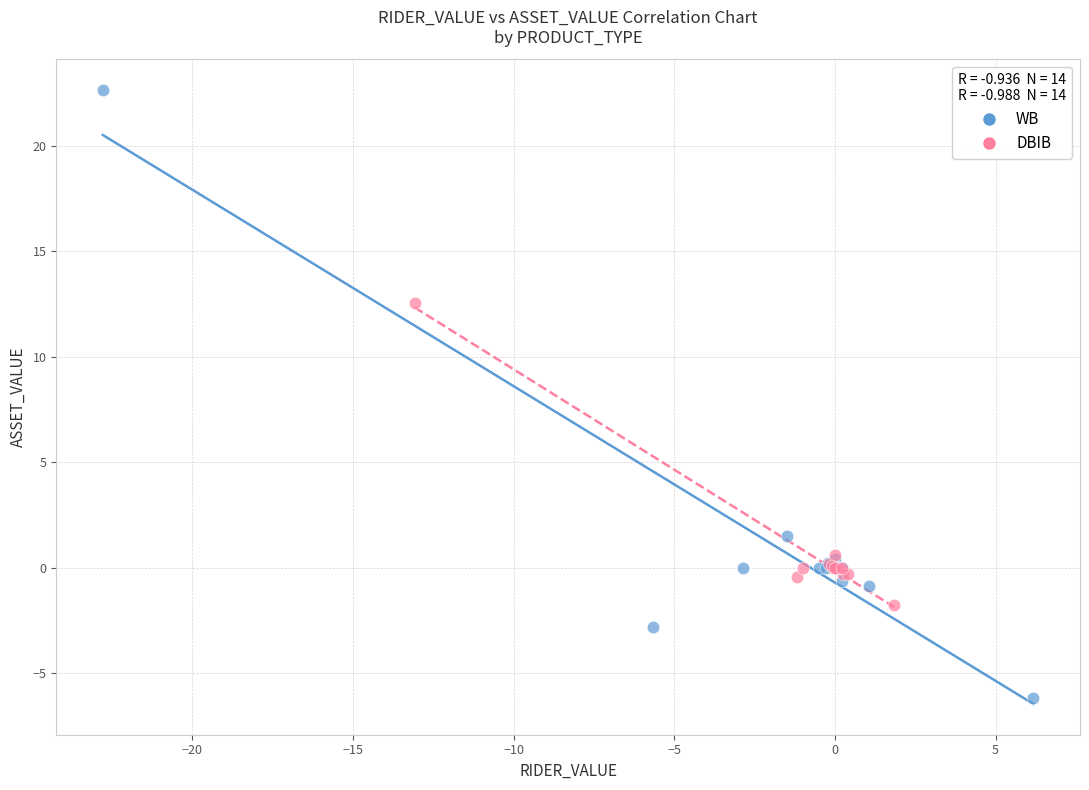

Which series contains the lowest Y value?

WB